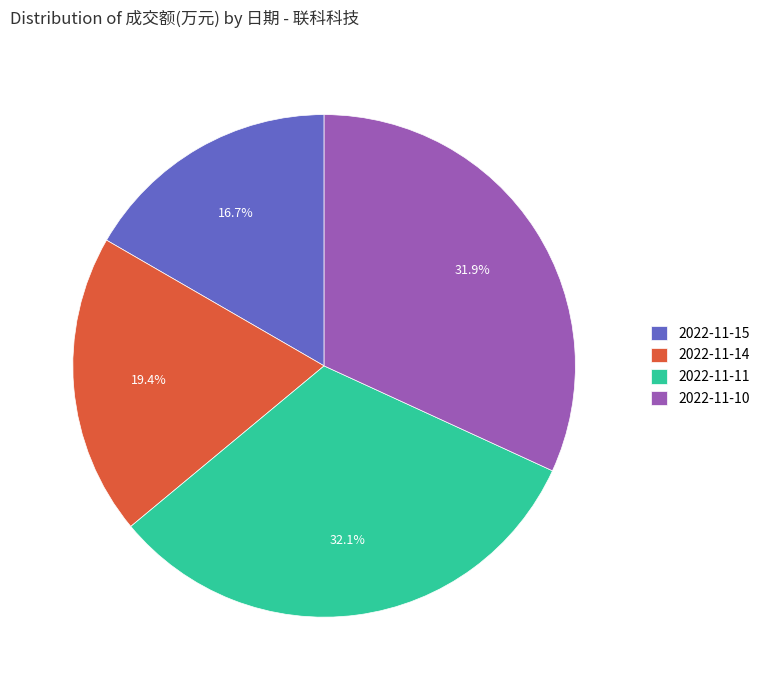

How many slices are in this pie chart?

4